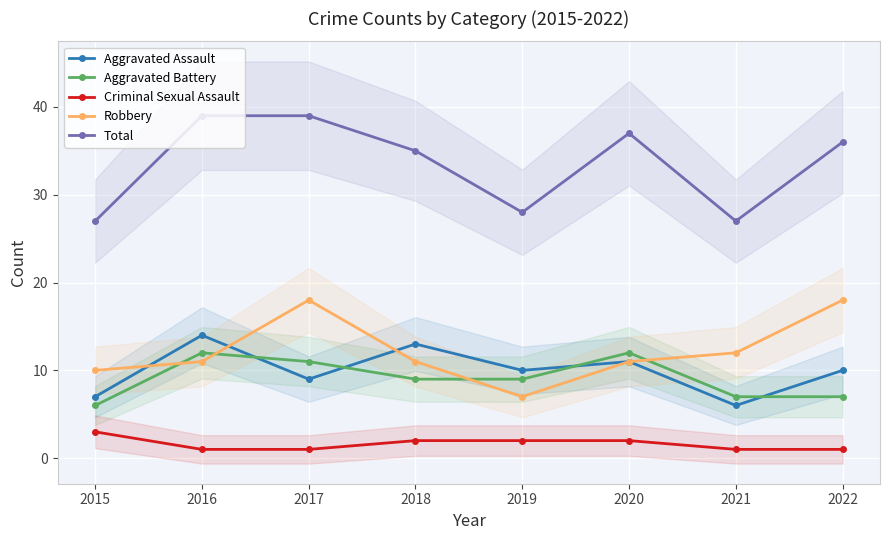

What is the average value of the Robbery series?

12